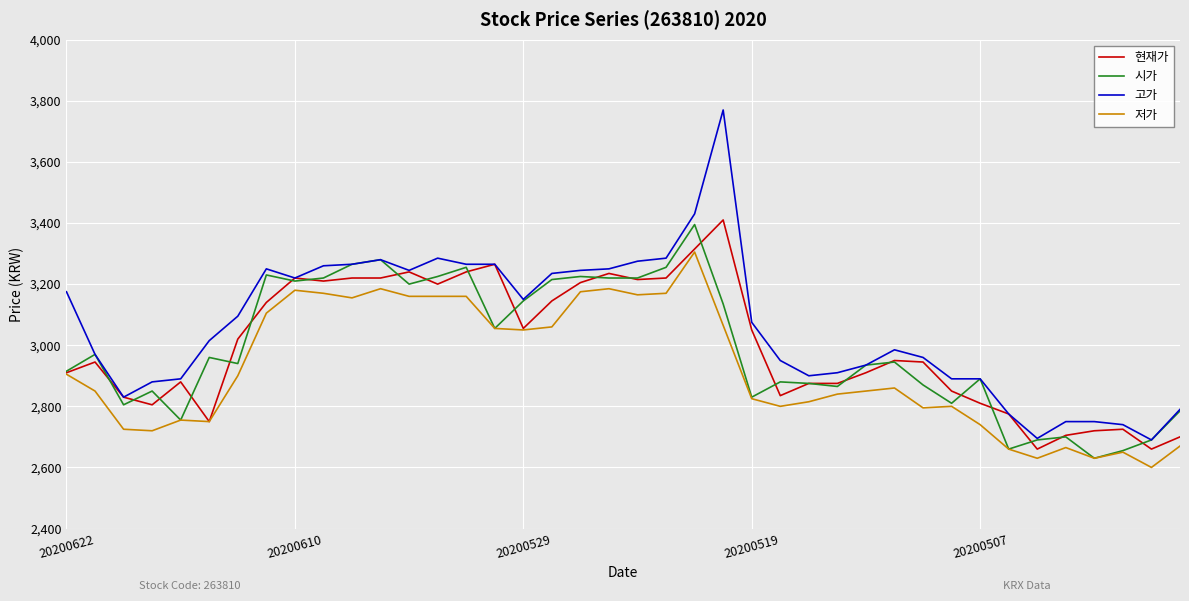

Rank the series by their maximum value, from highest to lowest.

고가, 현재가, 시가, 저가